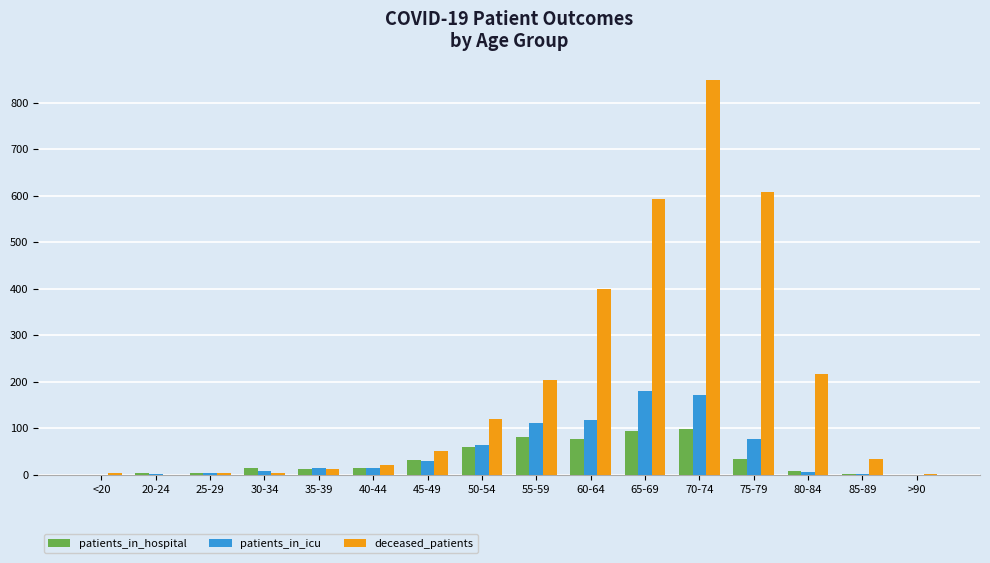

Which category has the highest value across all series?

70-74